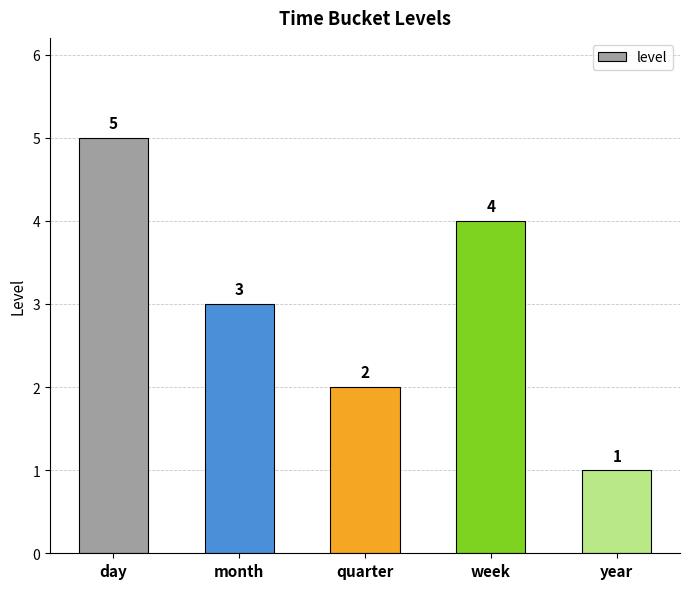

Rank the categories by value from highest to lowest.

day, week, month, quarter, year